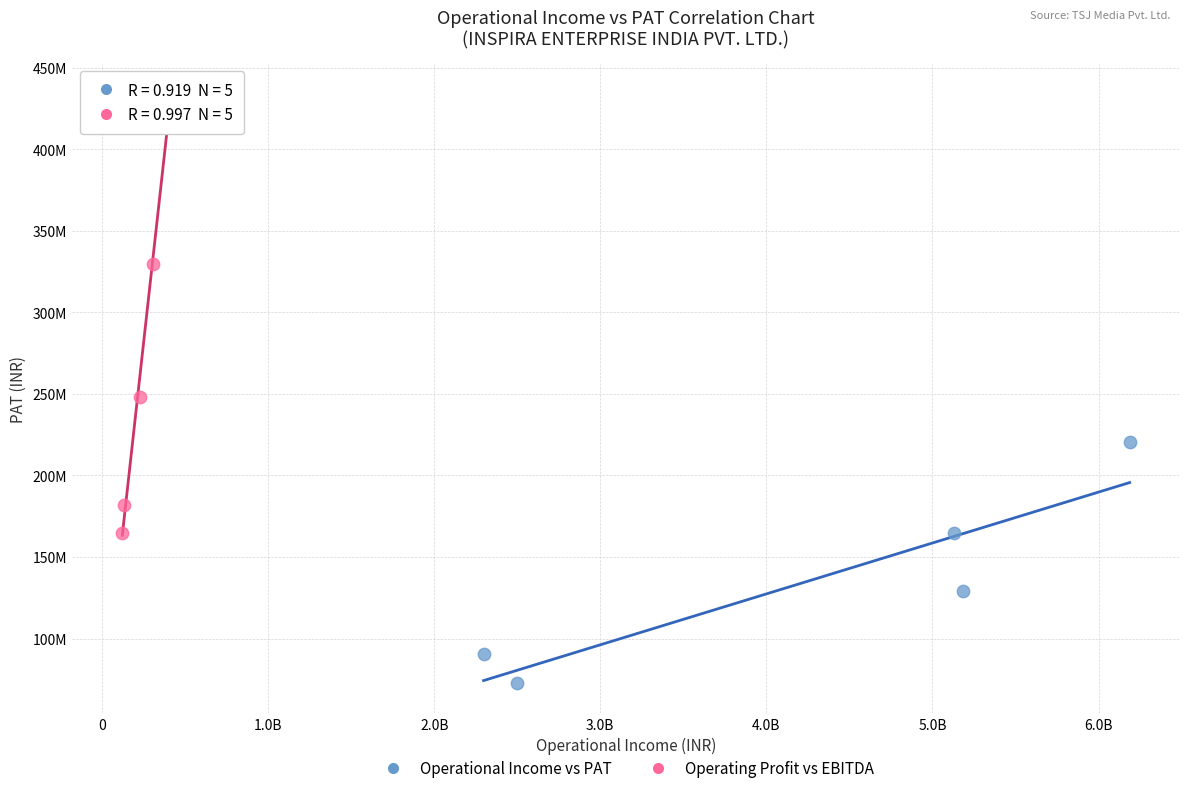

What are all the series names shown in the legend?

Operational Income vs PAT, Operating Profit vs EBITDA